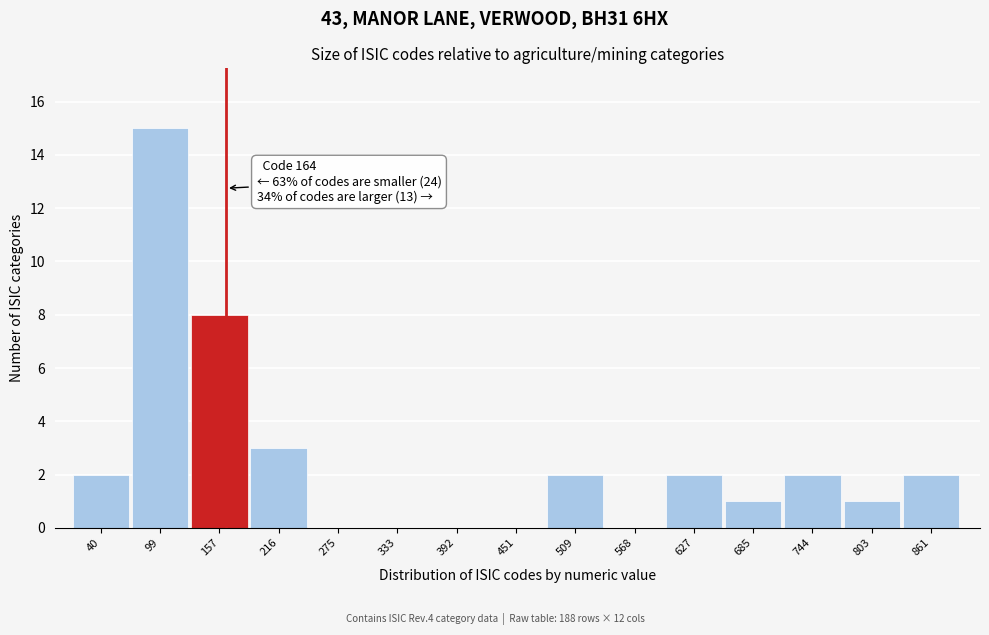

Over which range of the x-axis is the bar tallest?

70 to 130